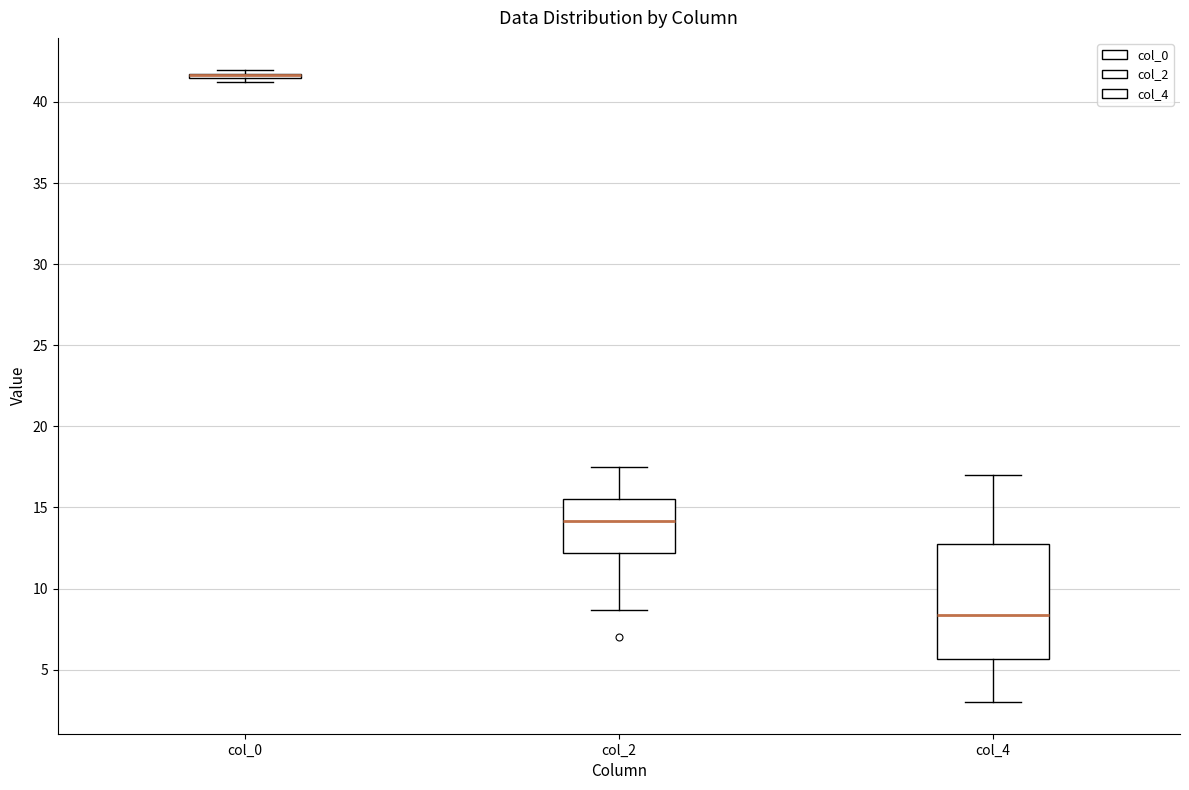

Comparing the boxes themselves (not the whiskers), which one is the tallest?

col_4